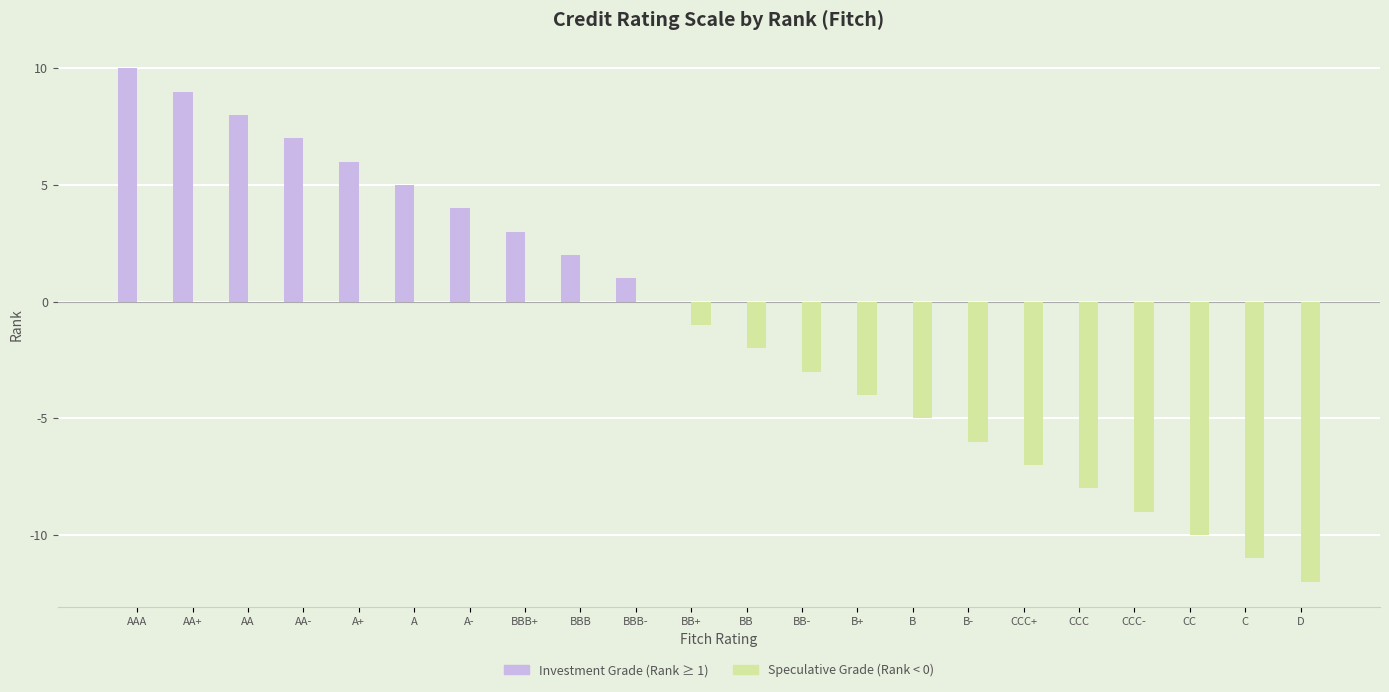

Reading right to left, extract all data points from this chart.

Investment Grade (Rank ≥ 1): 0	0	0	0	0	0	0	0	0	0	0	0	1	2	3	4	5	6	7	8	9	10
Speculative Grade (Rank < 0): -12	-11	-10	-9	-8	-7	-6	-5	-4	-3	-2	-1	0	0	0	0	0	0	0	0	0	0